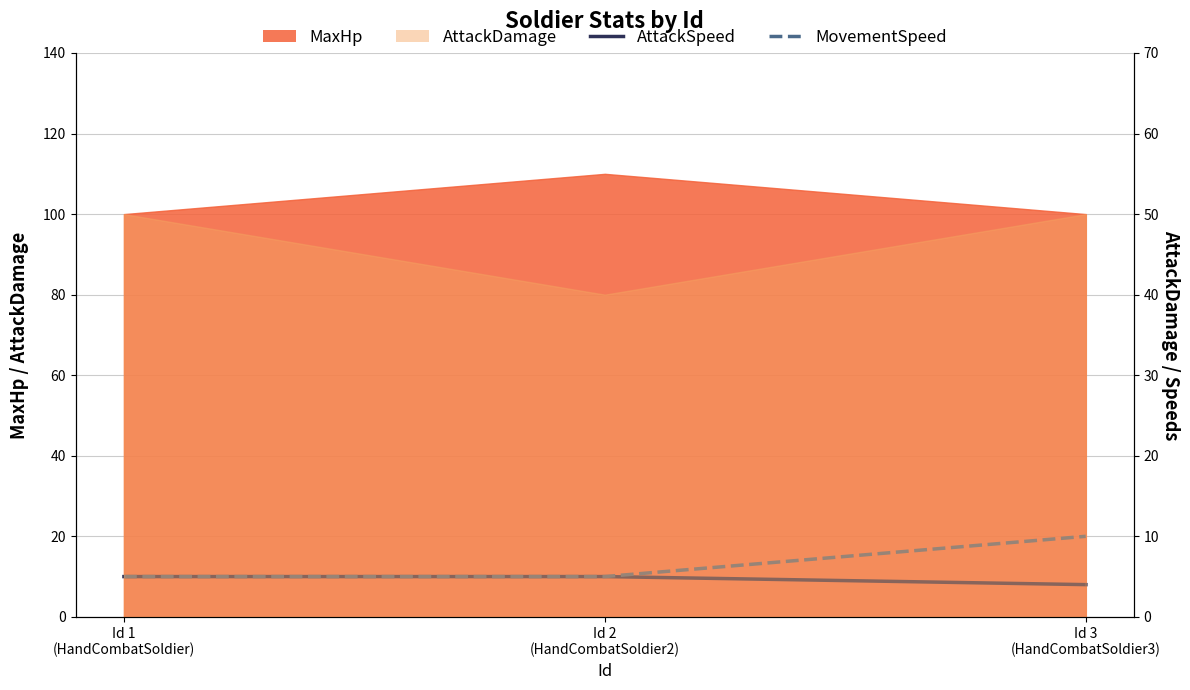

At which label is AttackSpeed closest to 9?

Id 1
(HandCombatSoldier)